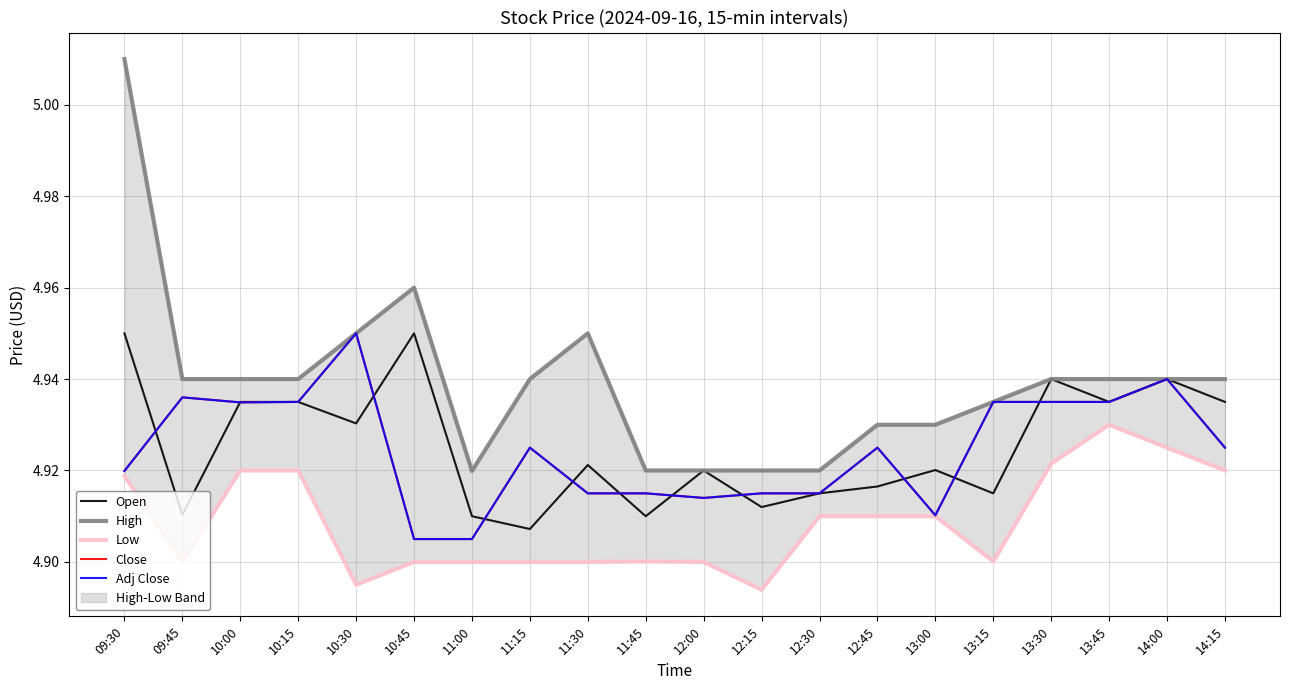

Which has a higher value, 13:15 or 10:45?

10:45